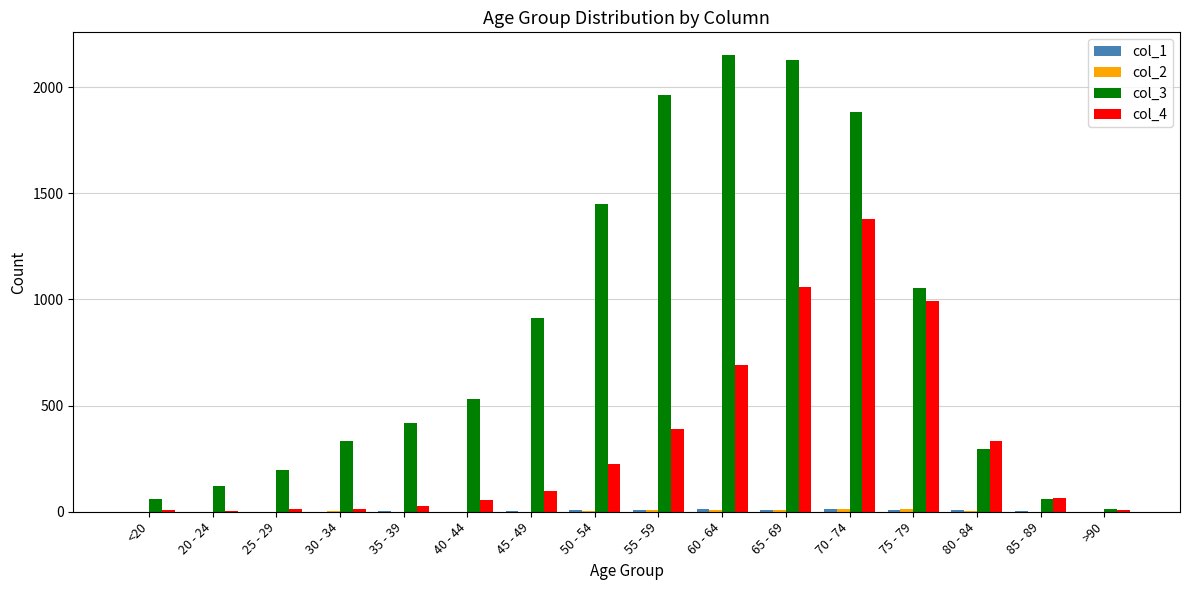

True or false: col_3 has a value of 1053 at 75 - 79.

True